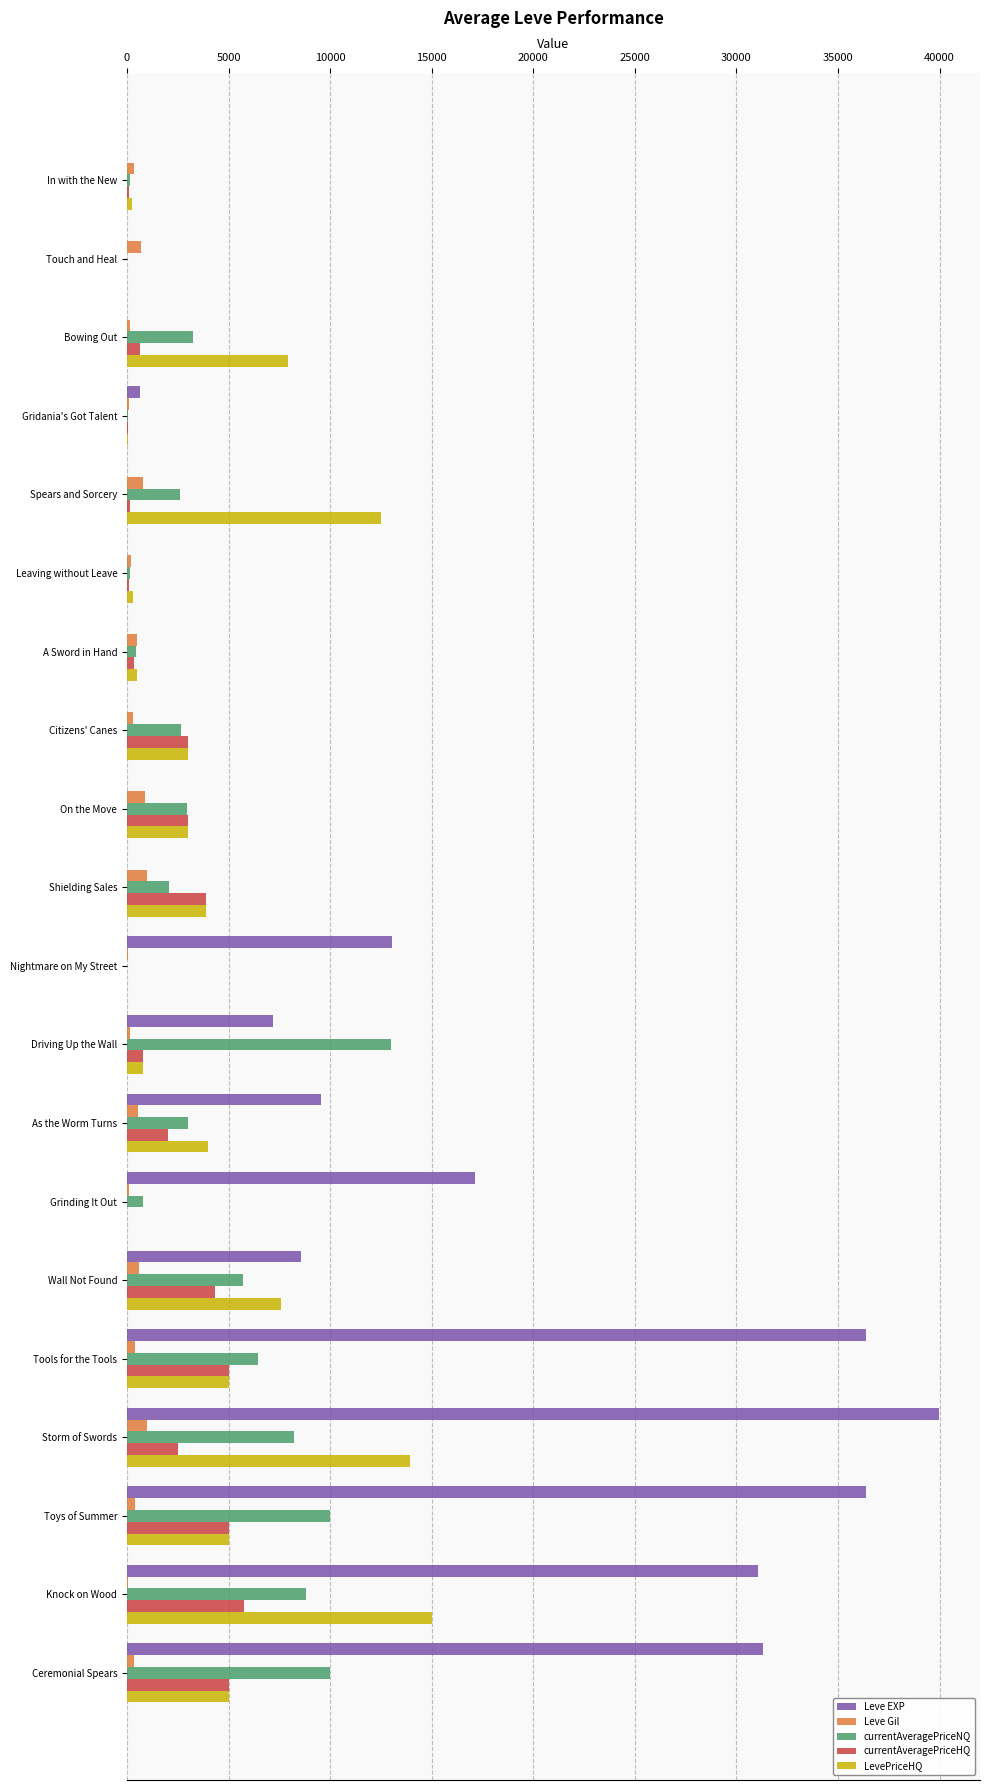

How many distinct data groups are displayed?

5